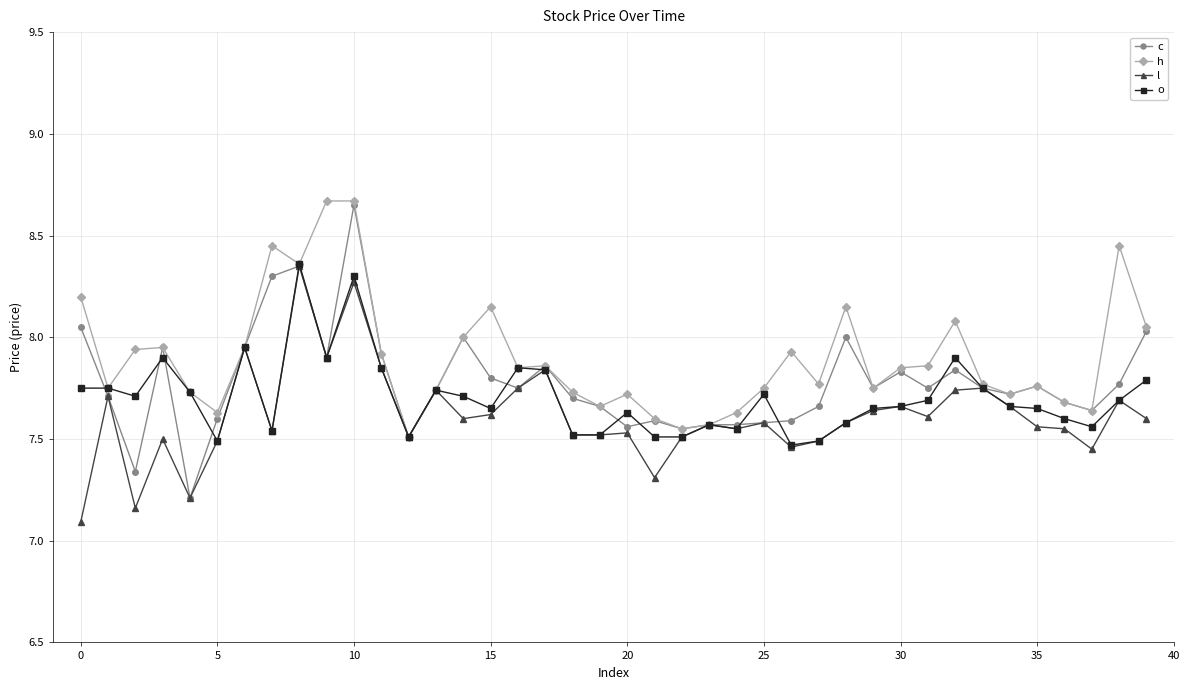

How many distinct data groups are displayed?

4